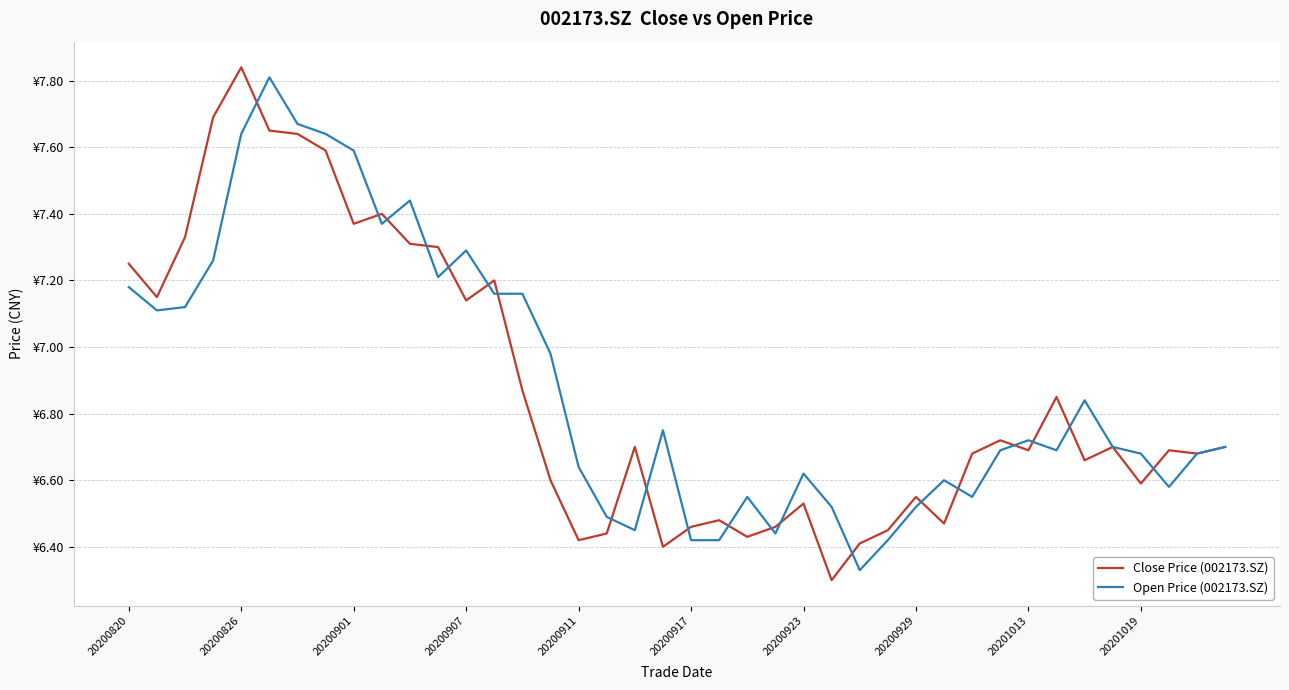

True or false: Open Price (002173.SZ) and Close Price (002173.SZ) cross at least once.

True